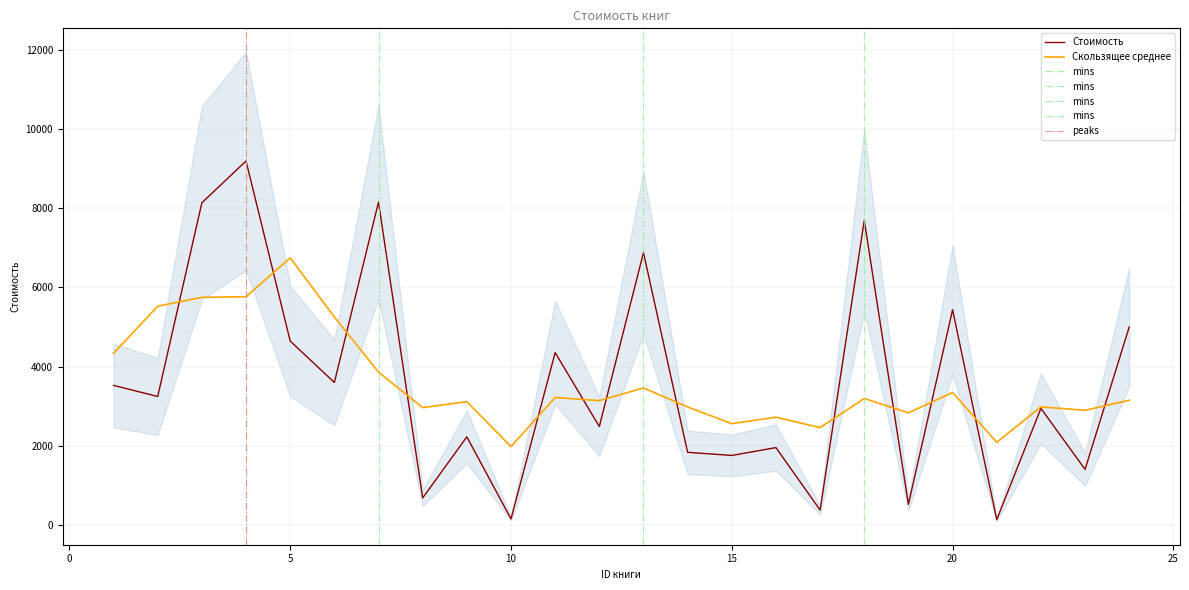

Between 19 and 6, which is larger?

6